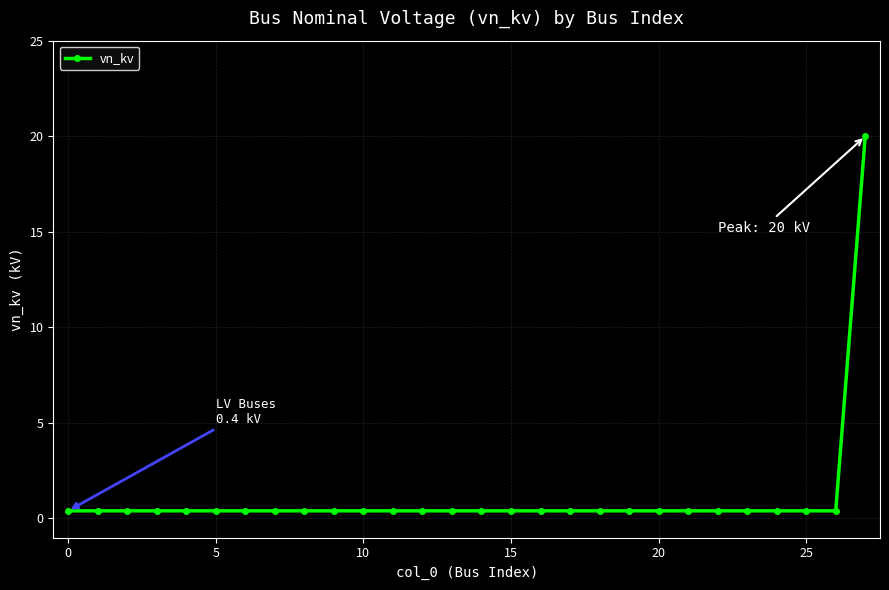

What is the greatest value displayed?

20.0